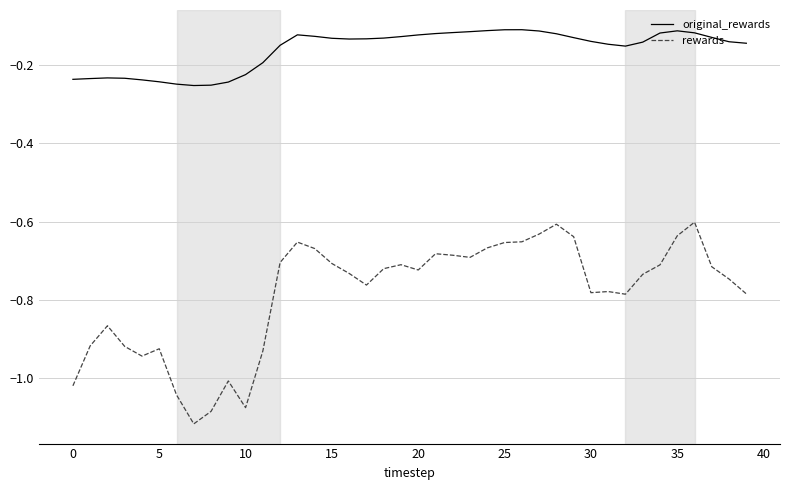

What is the difference between the maximum and minimum values in the rewards series?

0.5